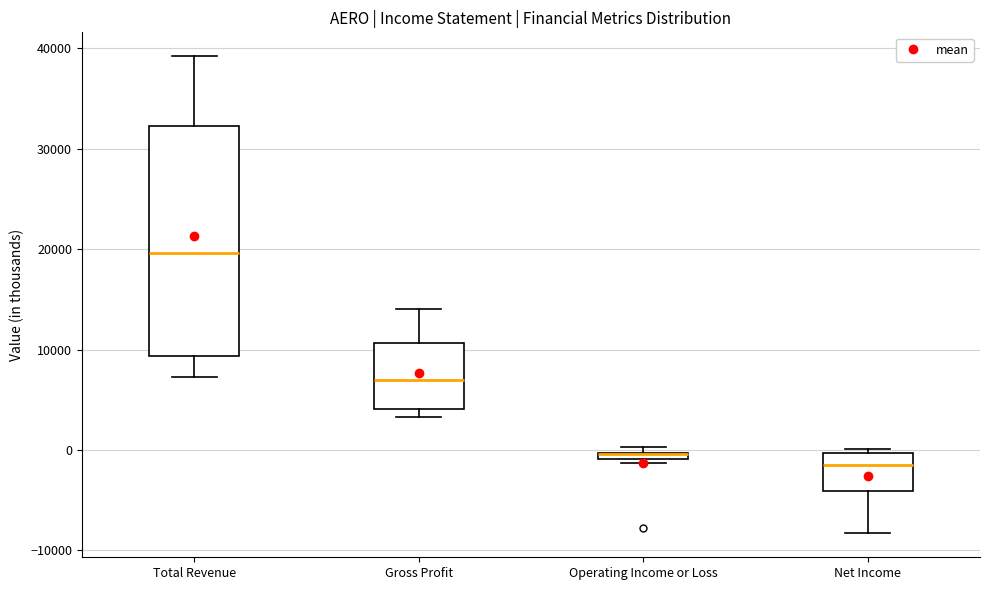

Comparing the boxes themselves (not the whiskers), which one is the tallest?

Total Revenue